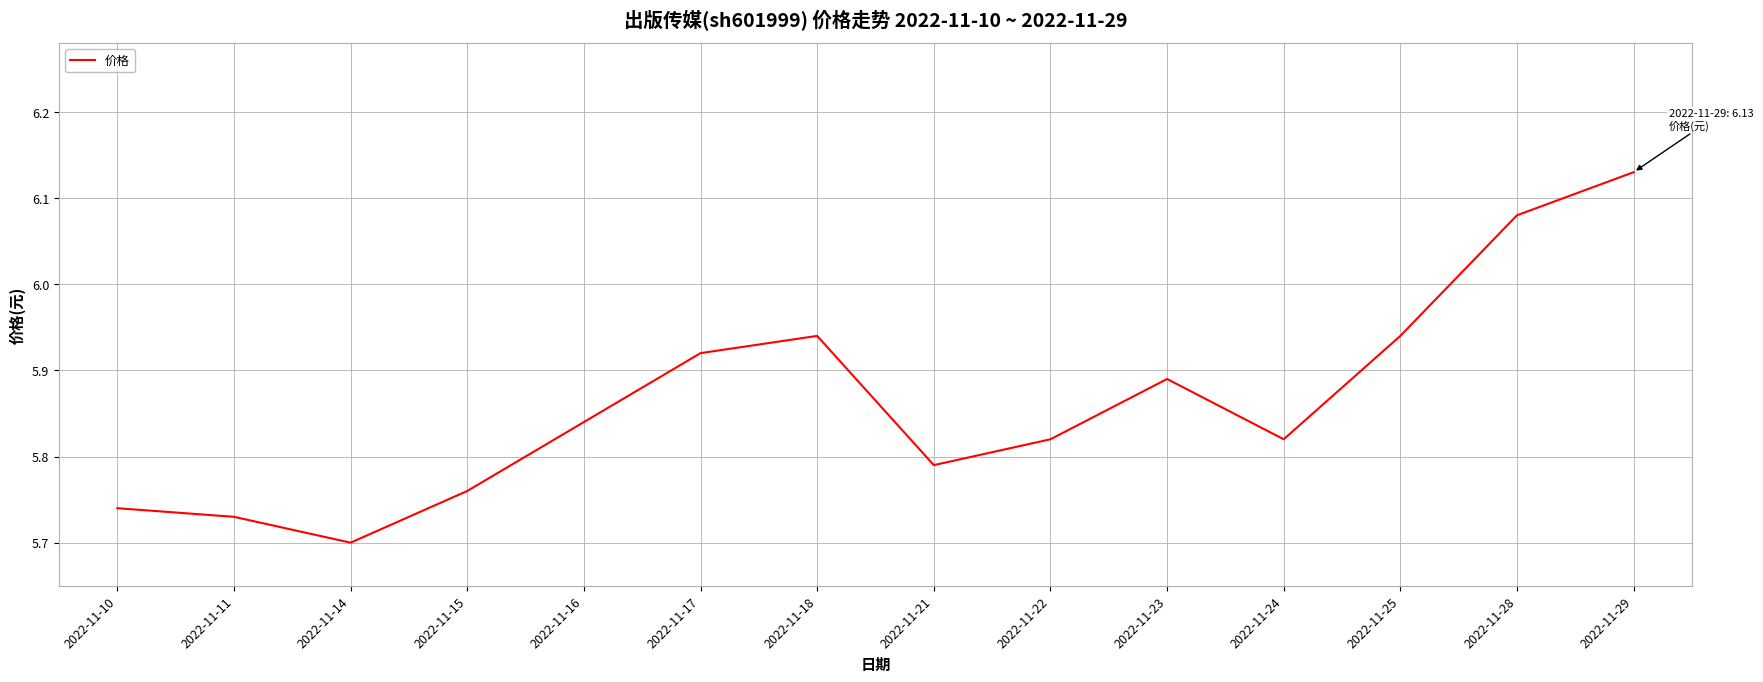

At which category does the chart reach its peak across all series?

2022-11-29